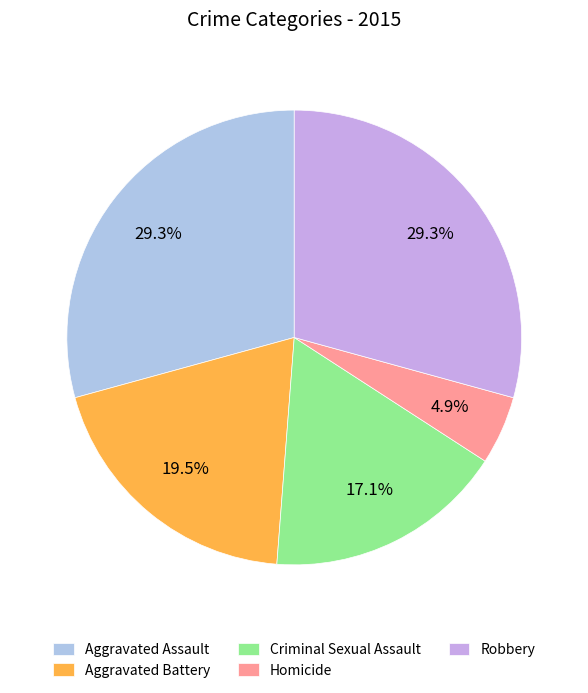

How many slices are in this pie chart?

5